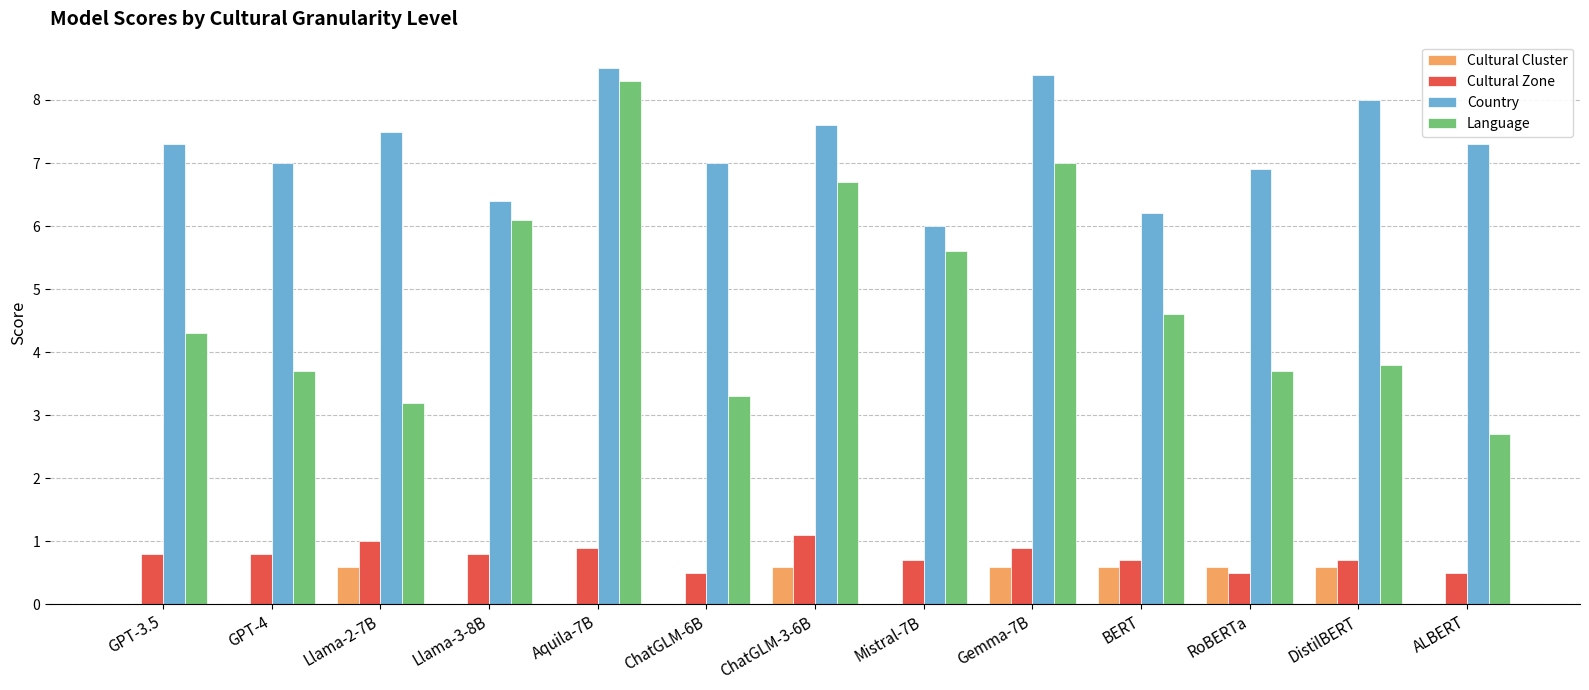

The Country series shows 7.0 at ChatGLM-6B. True or false?

True